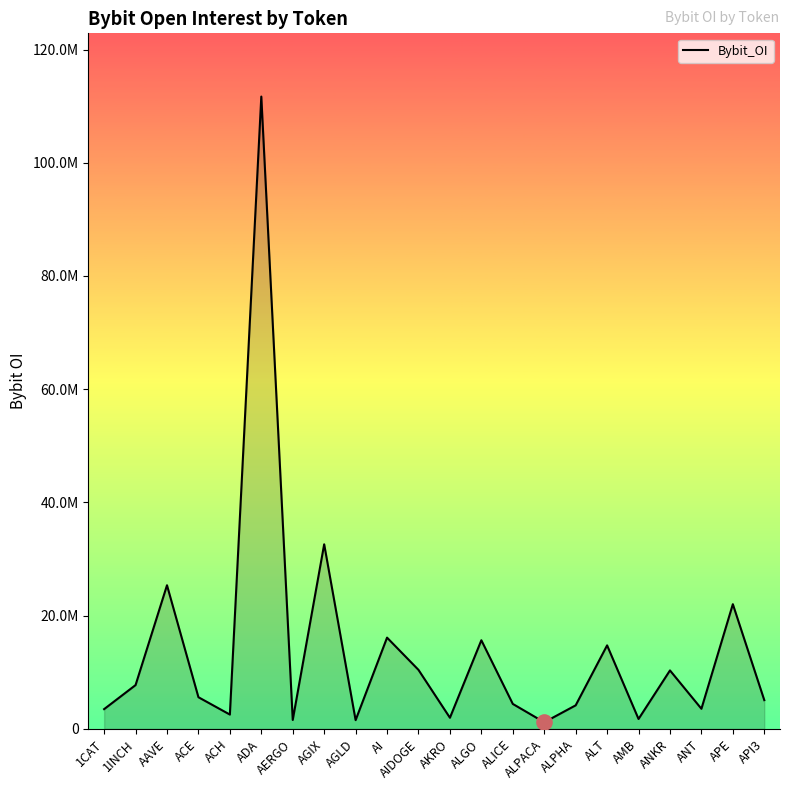

What is the ratio of the value at ALT to the value at API3?

2.9